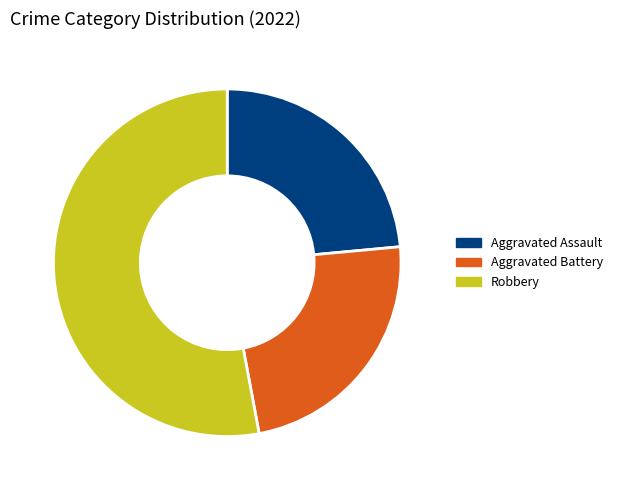

Is the sum of Aggravated Assault and Aggravated Battery greater than half?

No